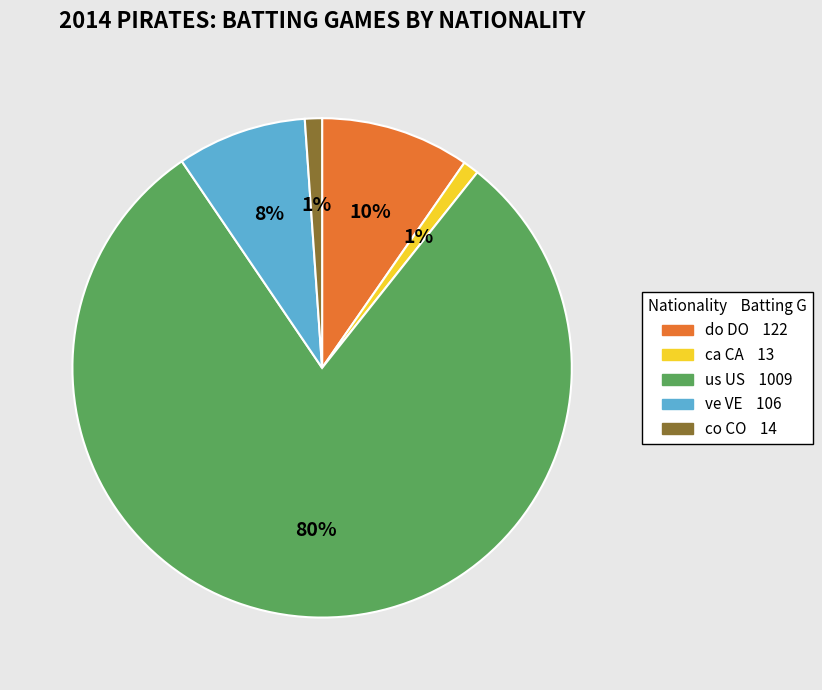

How many segments does this pie chart have?

5